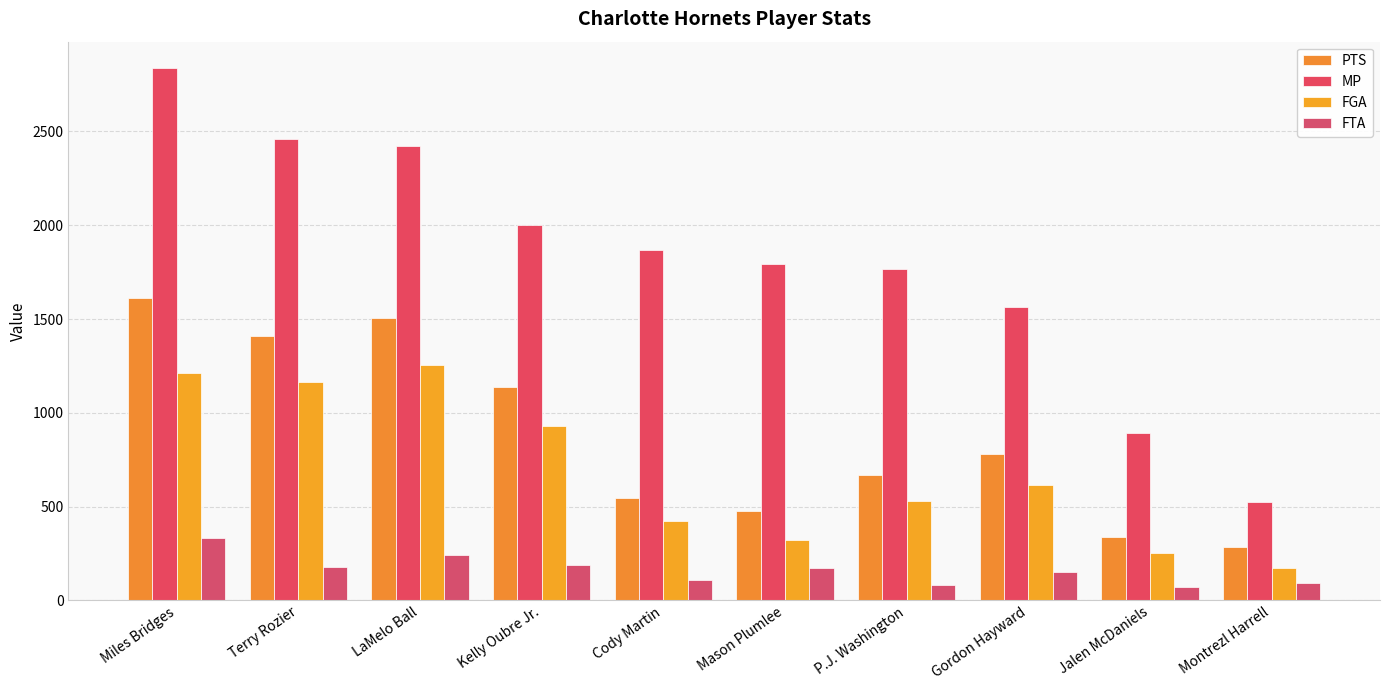

At how many categories does at least one series exceed 860?

9